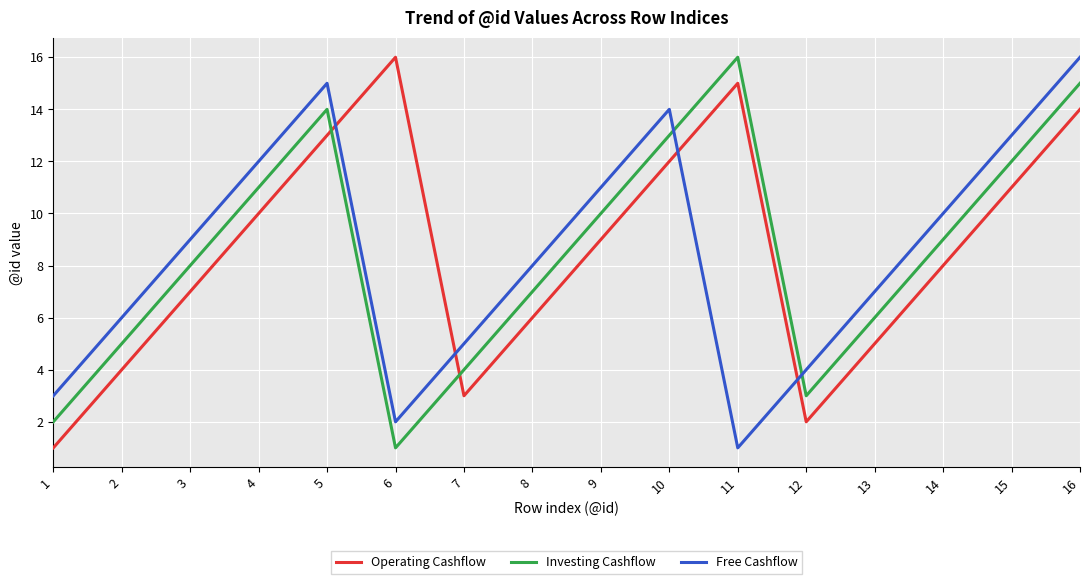

At which label does Free Cashflow reach its minimum?

11